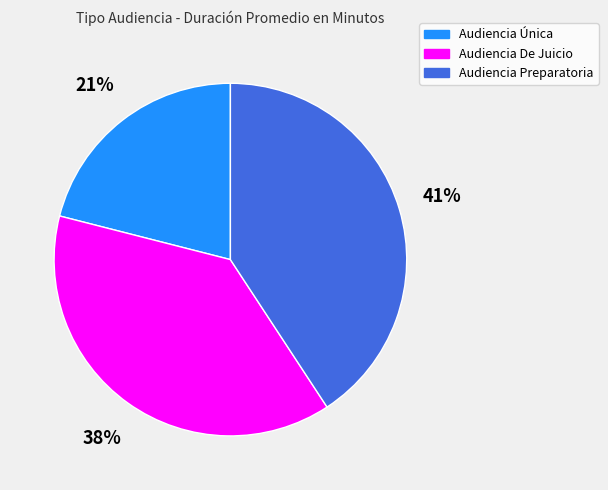

To the nearest percent, what percentage of the pie is Audiencia Preparatoria?

41%